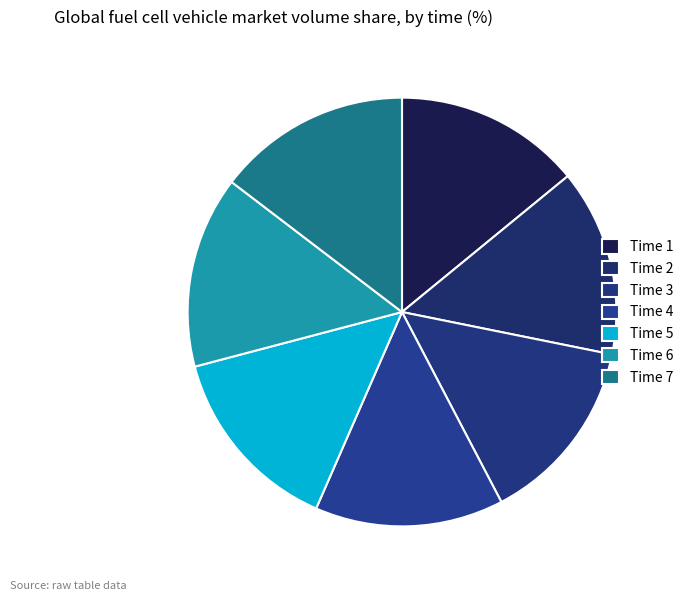

Which slice is the largest?

7